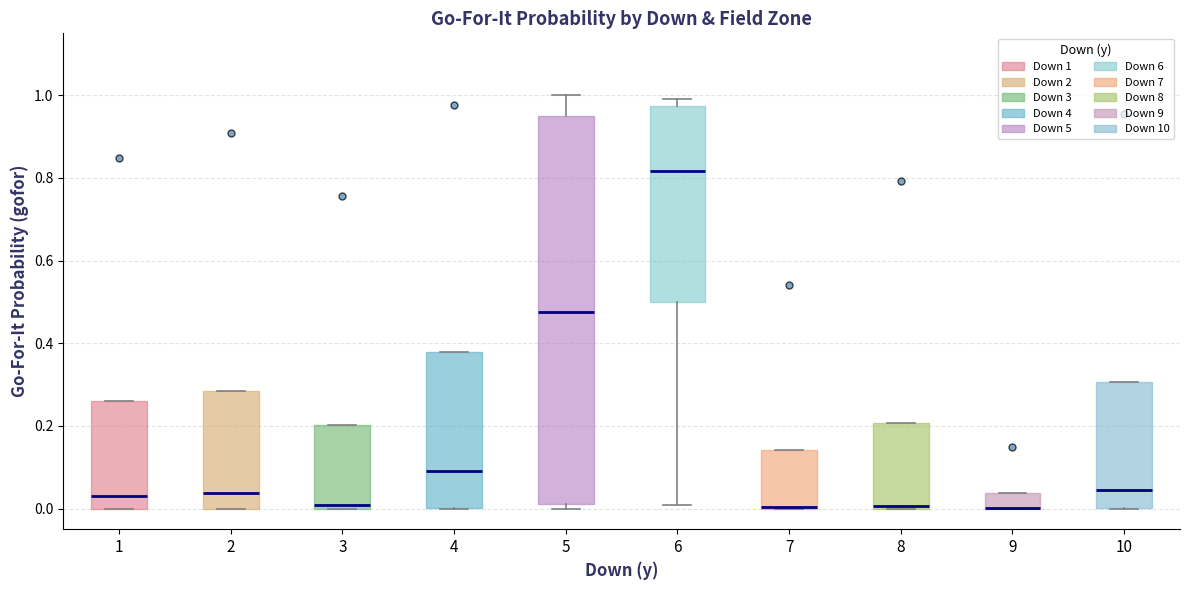

Which box is the tallest, from its lower edge to its upper edge?

5